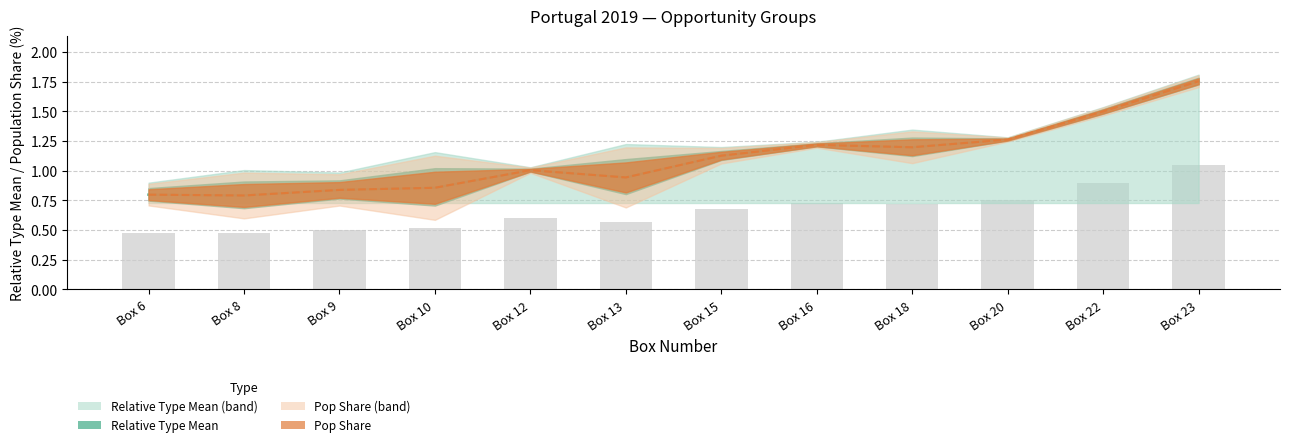

Approximately how many times larger is the value at Box 6 compared to Box 12?

0.8